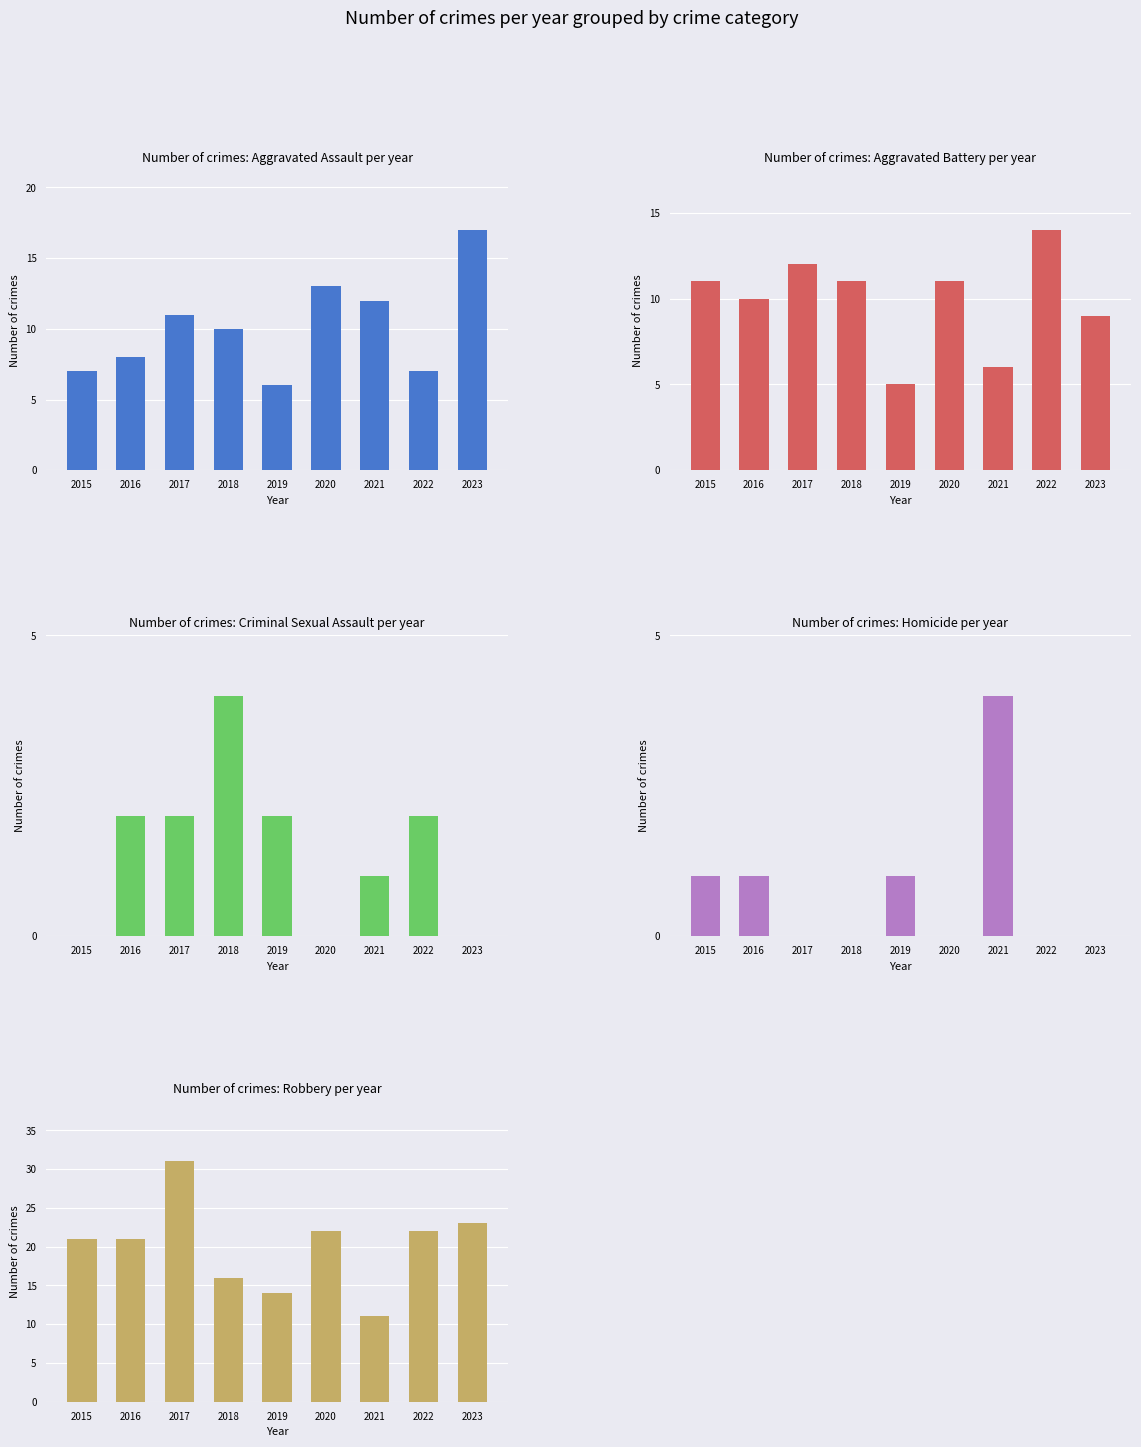

What is the highest value of the Aggravated Battery series?

14